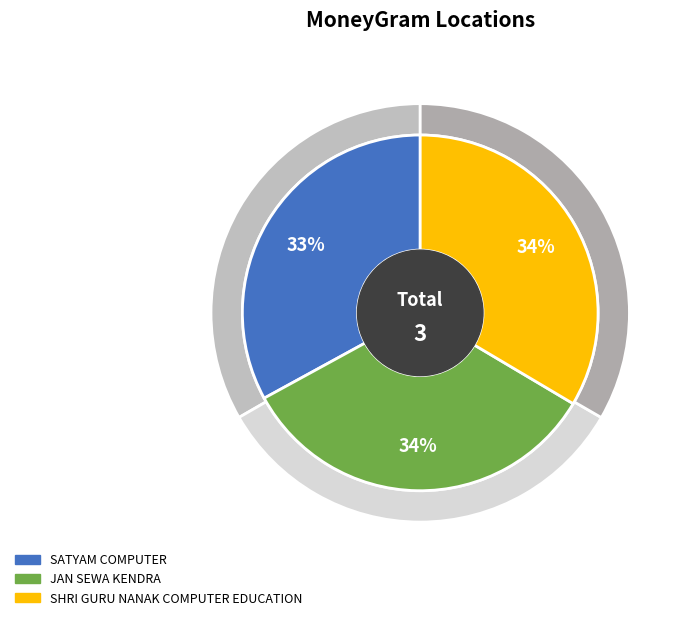

Count the number of slices in the pie.

3